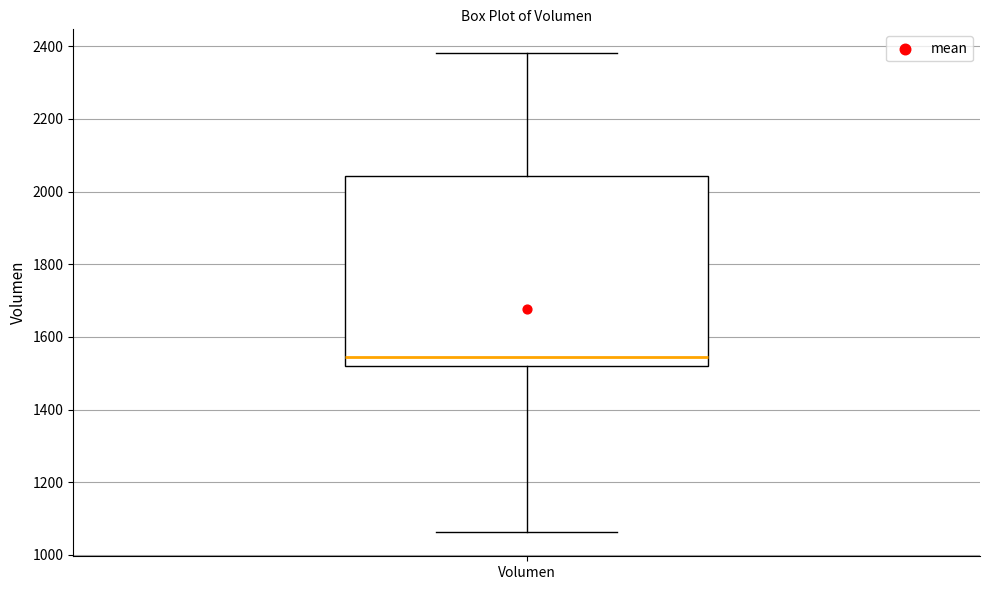

Where does the upper whisker of the box for Volumen end on the y-axis? The values are not printed on the chart, so give them approximately, as read against the axis.

2380